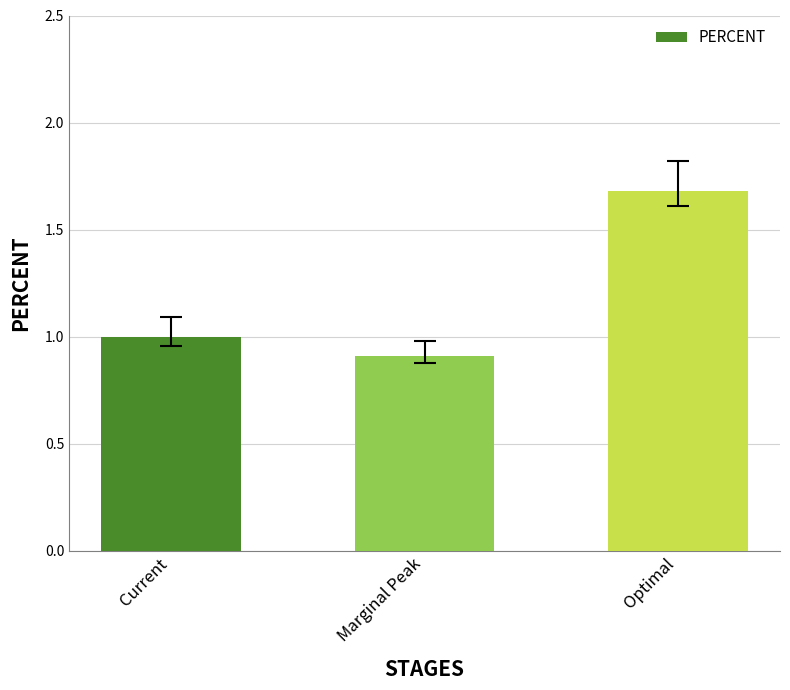

Rank the categories by value from highest to lowest.

Optimal, Current, Marginal Peak